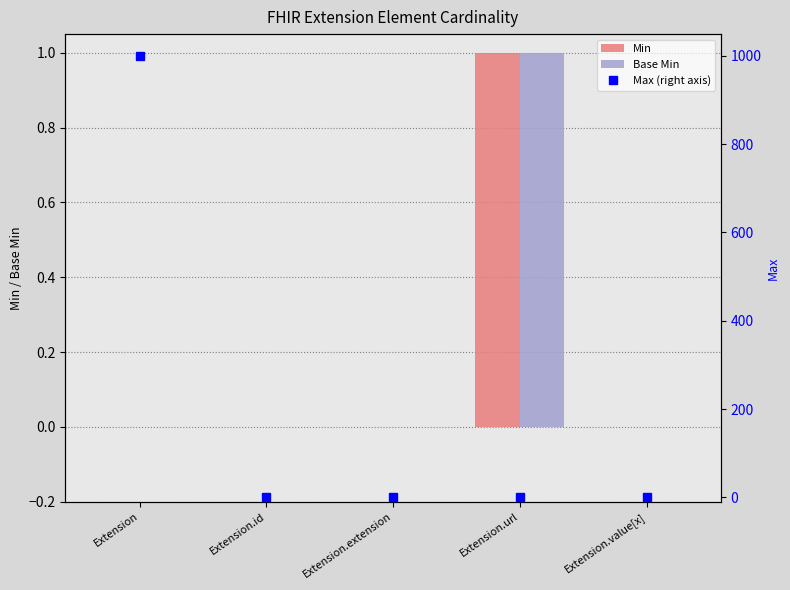

Which series has the largest total across all categories?

Max (right axis)